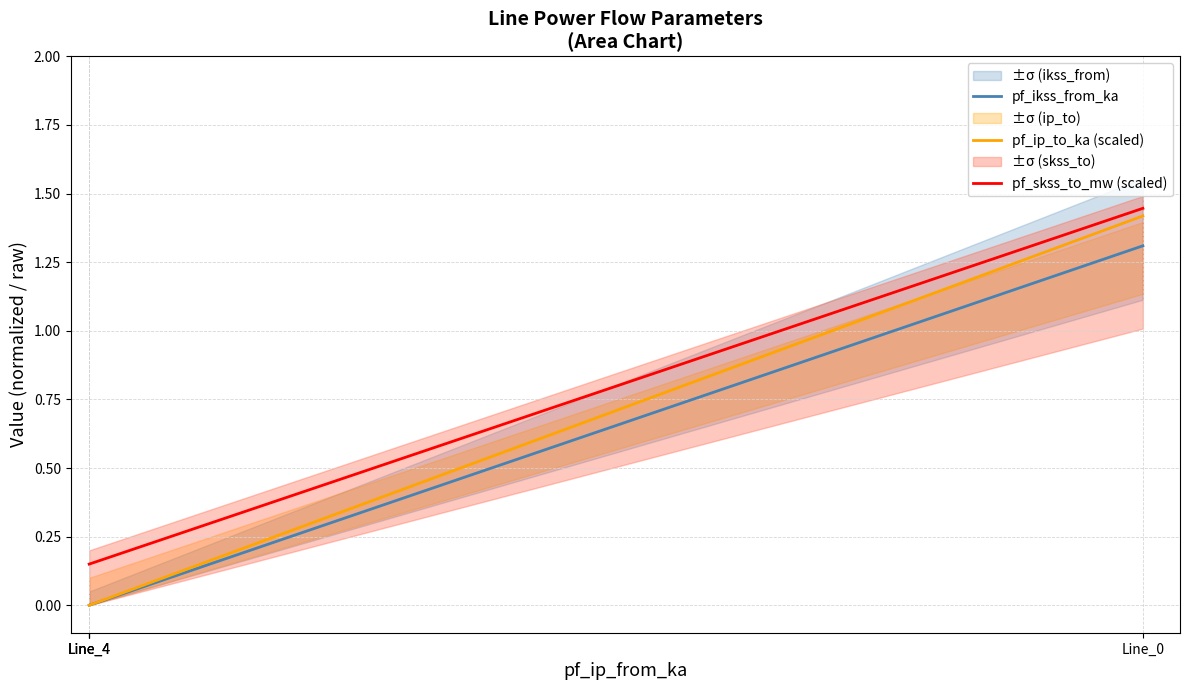

How many lines are shown in the chart?

3